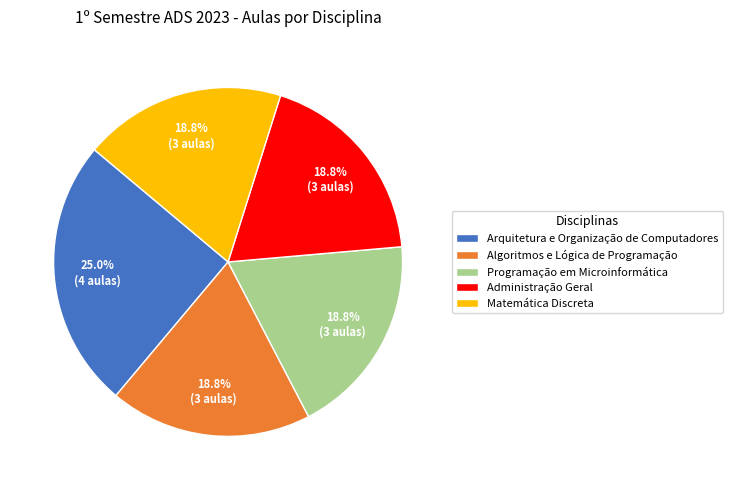

Does Arquitetura e Organização de Computadores account for over 50% of the chart?

No